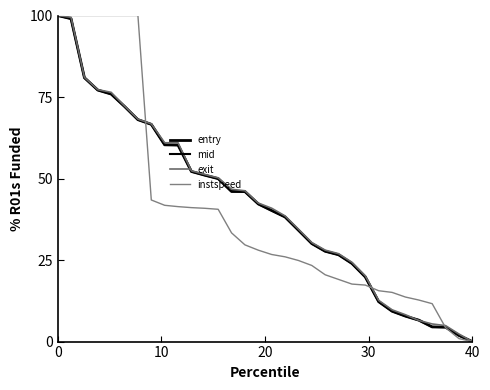

Is this an area chart (filled region under the line)?

No